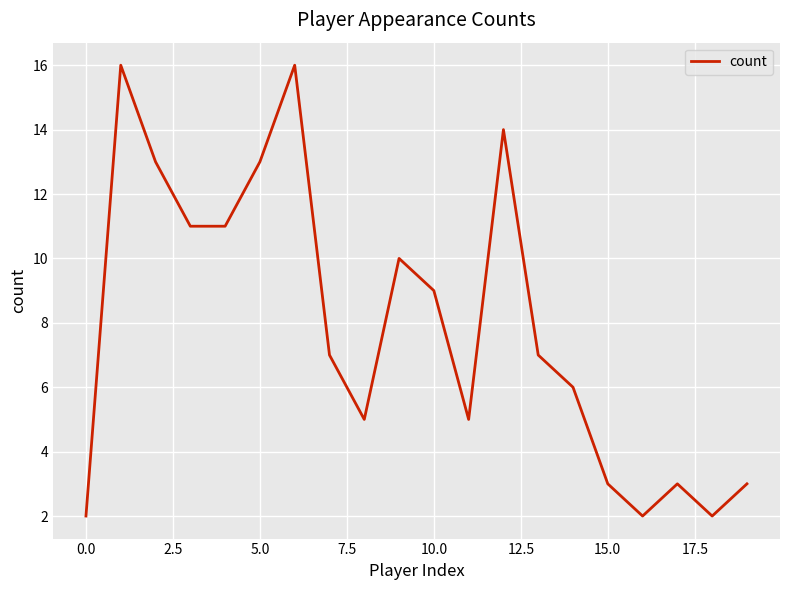

What is the greatest value displayed?

16